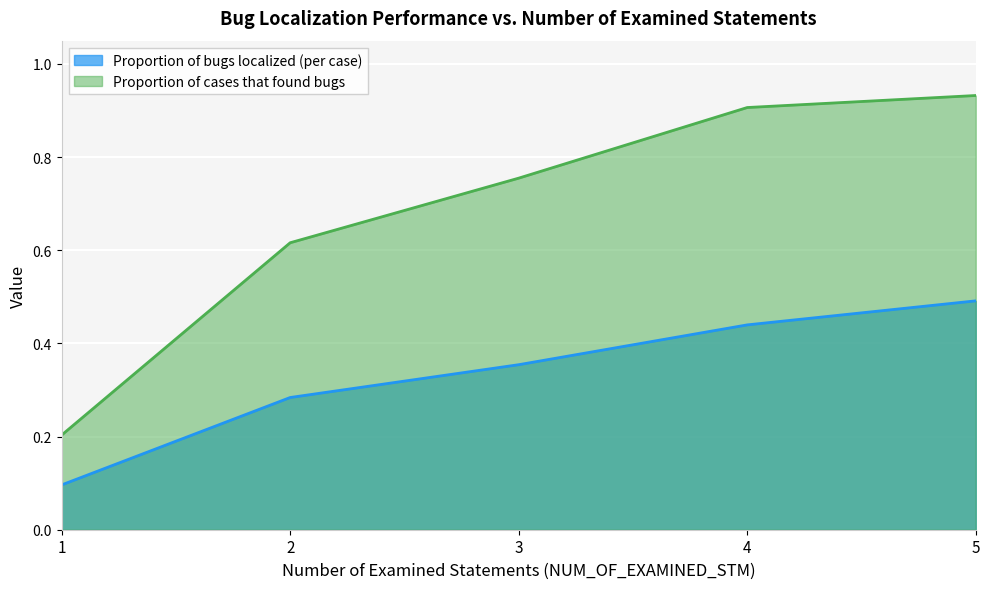

True or false: Proportion of bugs localized (per case) has more than 2 interior local peaks.

False